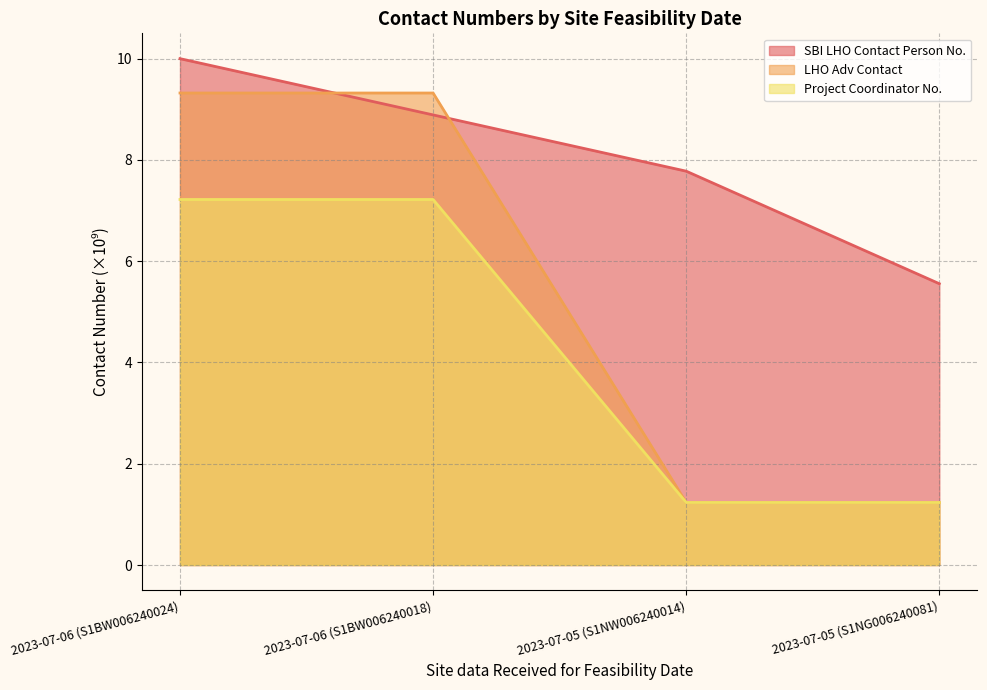

How many values in the Project Coordinator No. series exceed 7?

2